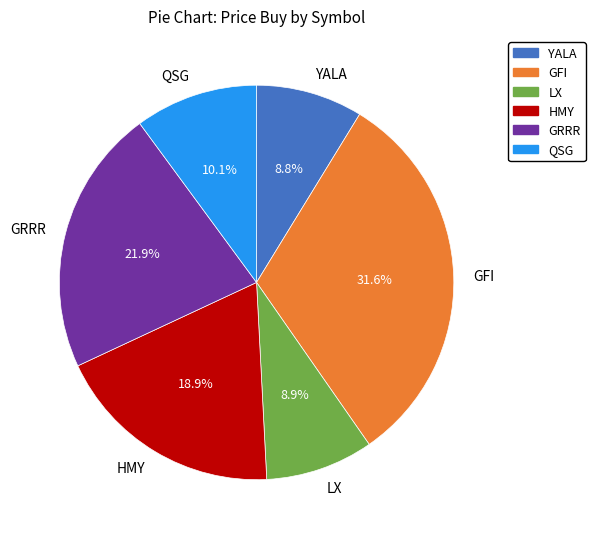

To the nearest percent, what portion does LX represent?

9%